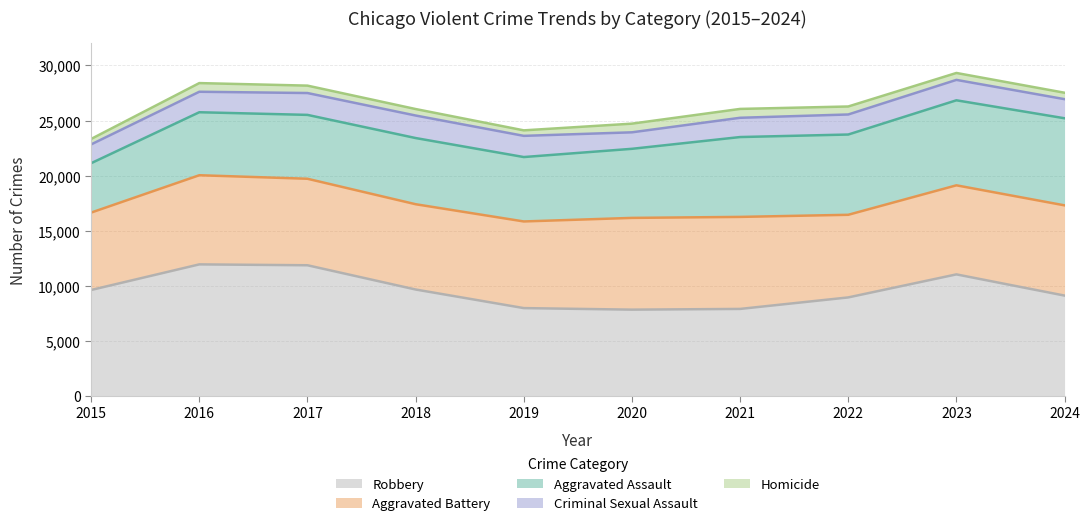

True or false: Aggravated Assault has more than 1 points higher than both neighbors.

False